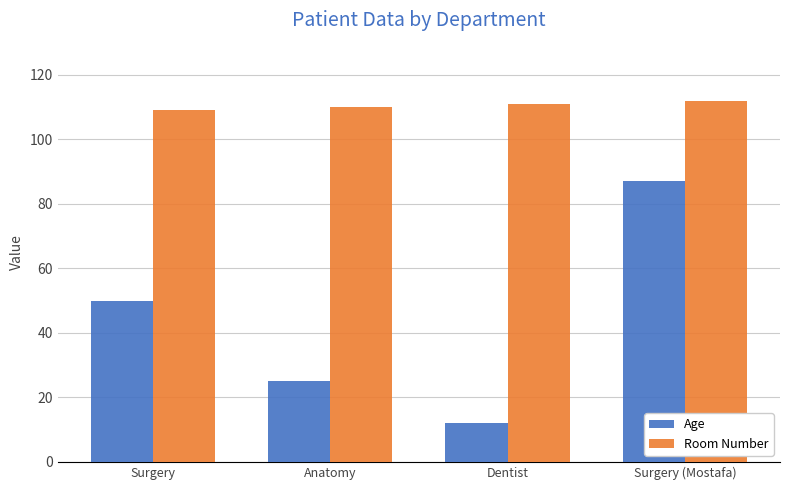

What is the sum of the Room Number values at Surgery and Dentist?

220